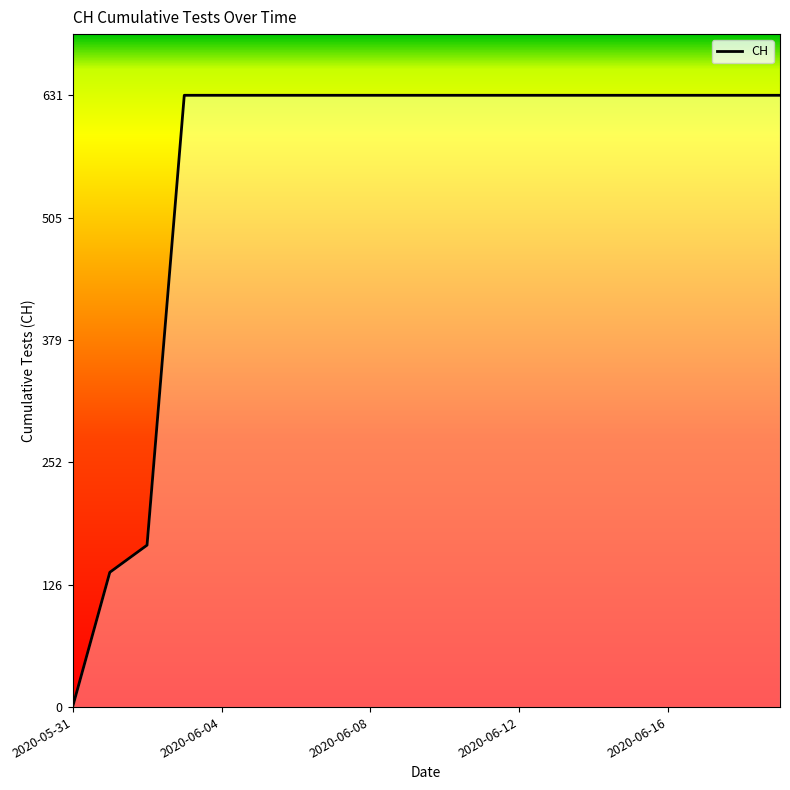

What is the difference between the second highest and minimum values?

631